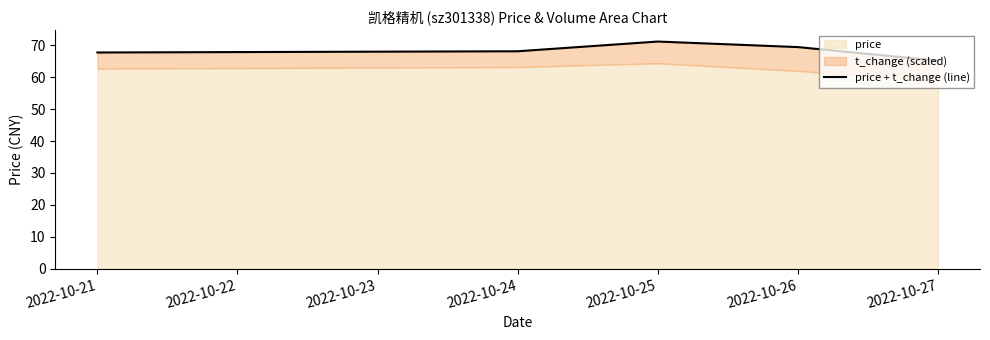

What is the value of the 1st point from the left?

67.8